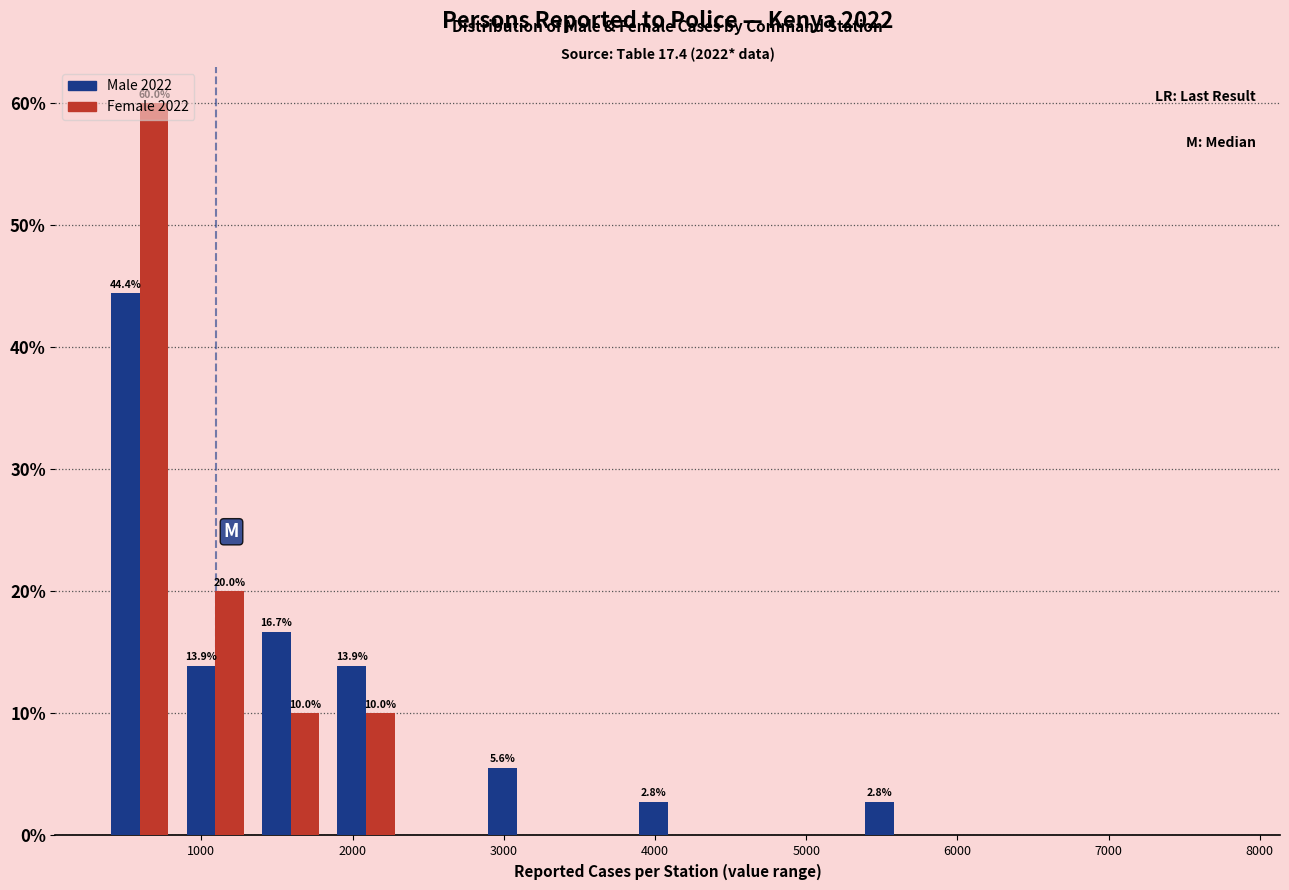

In the Male 2022 series, which range on the x-axis has the tallest bar?

300 to 800